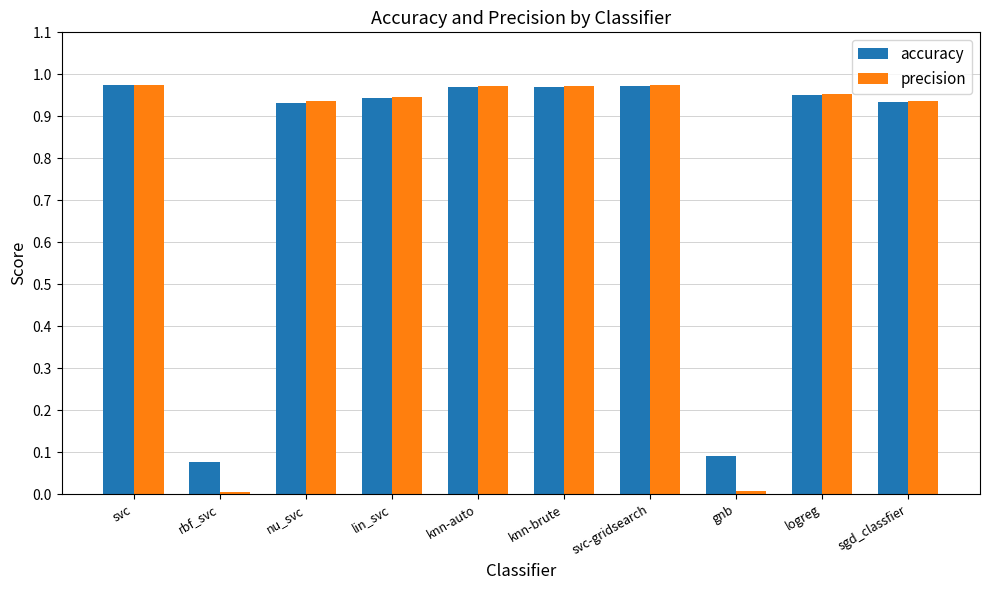

At rbf_svc, list the series in order from largest to smallest.

accuracy, precision